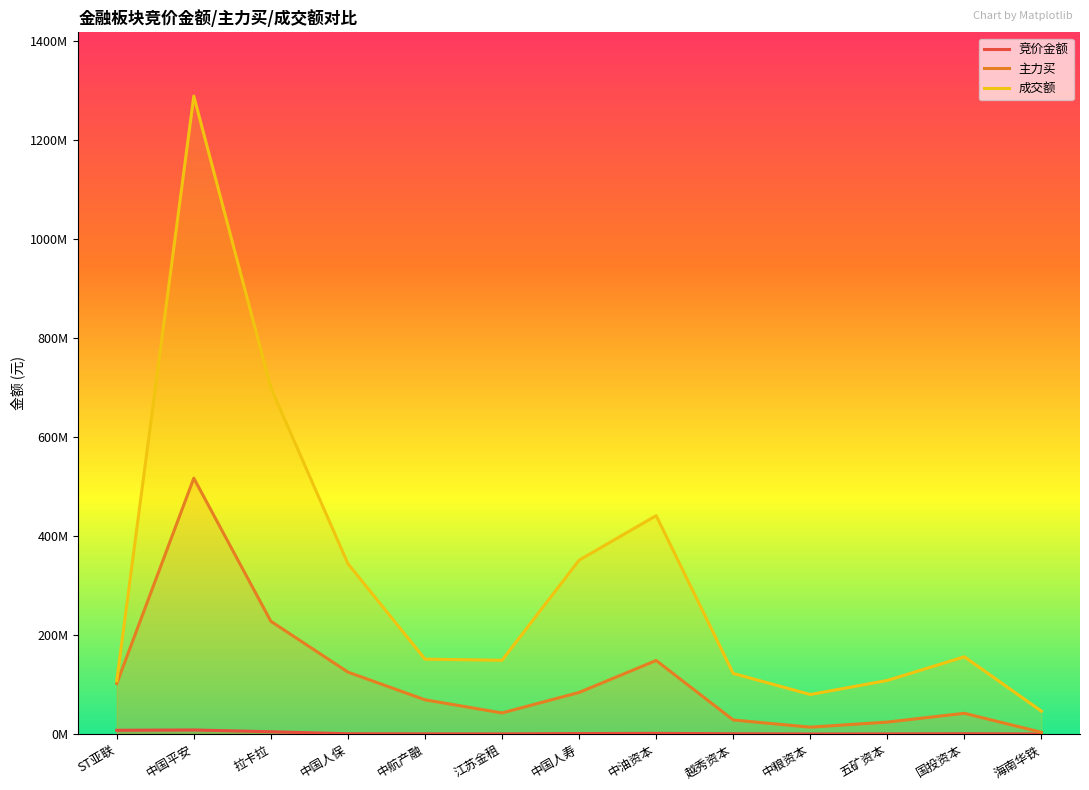

Rank the categories by 竞价金额 value from highest to lowest.

中国平安, ST亚联, 拉卡拉, 中油资本, 中国人寿, 国投资本, 中国人保, 越秀资本, 中航产融, 江苏金租, 五矿资本, 中粮资本, 海南华铁